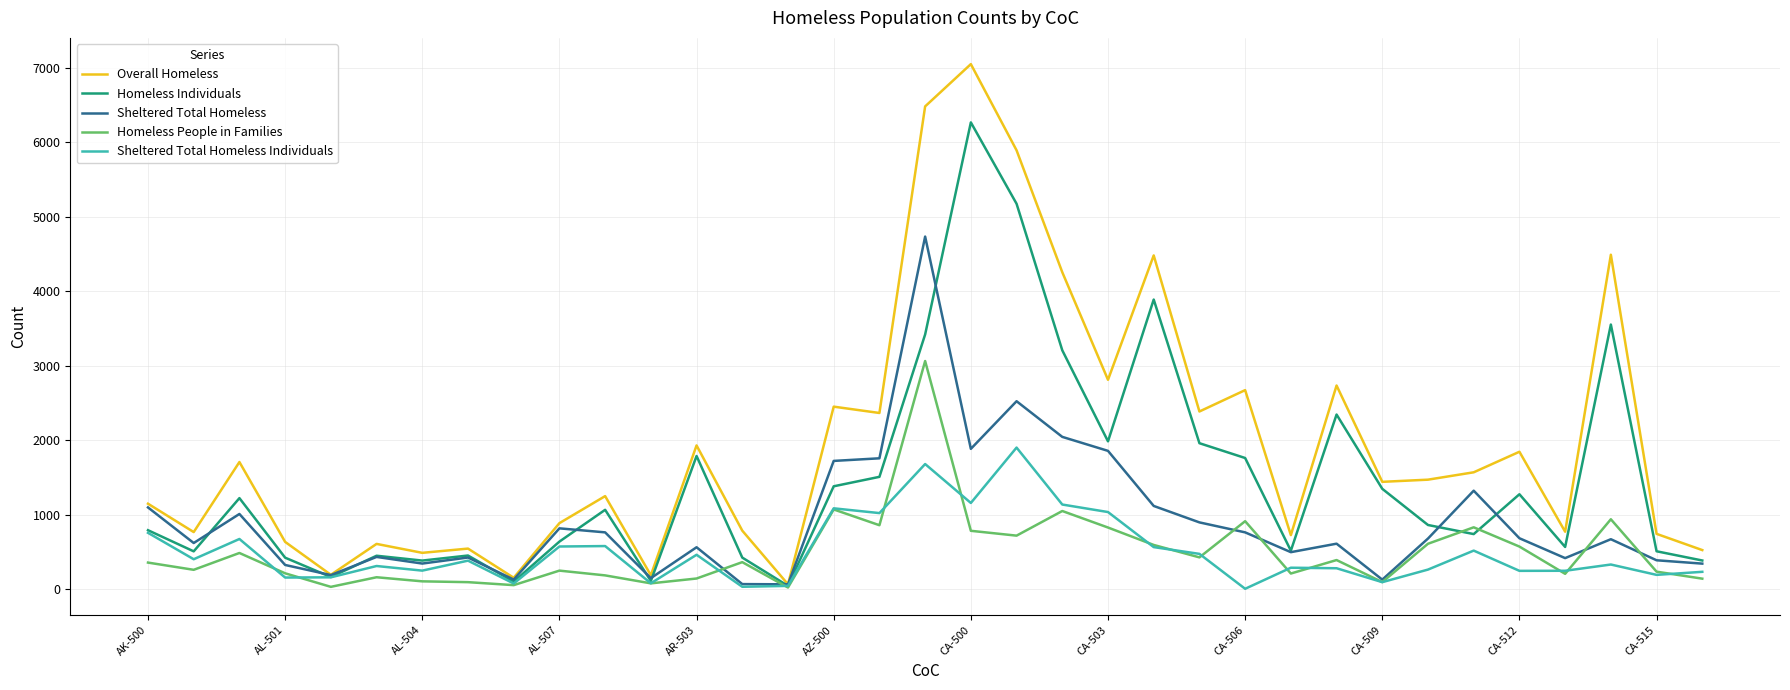

What is the greatest value displayed?

7053